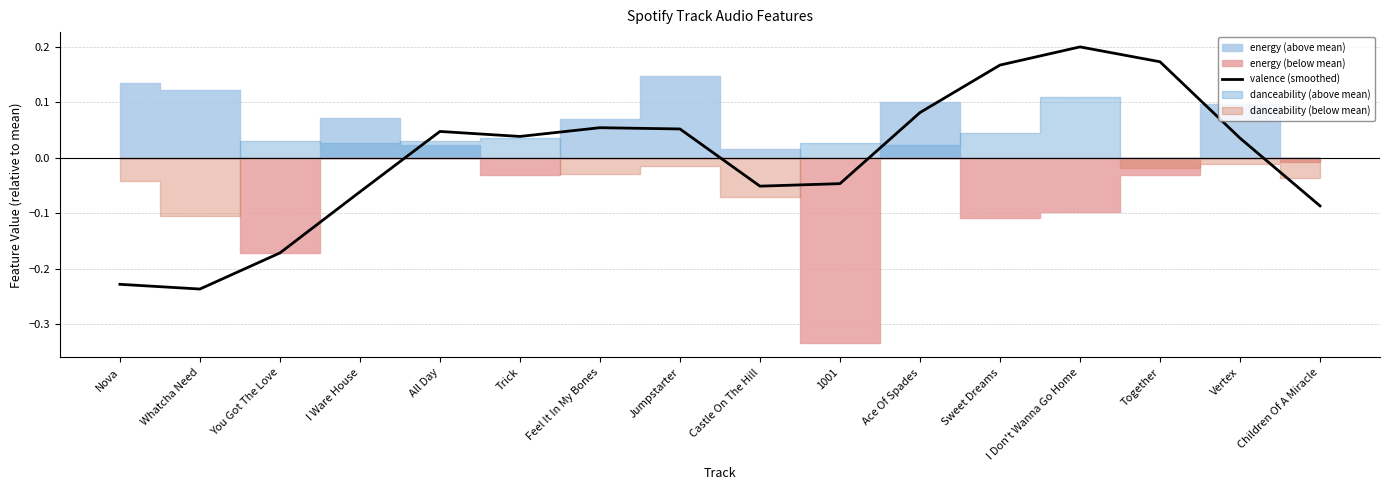

Reading left to right, extract all data points from this chart.

-0.2	-0.2	-0.2	-0.1	0.0	0.0	0.1	0.1	-0.1	-0.0	0.1	0.2	0.2	0.2	0.0	-0.1